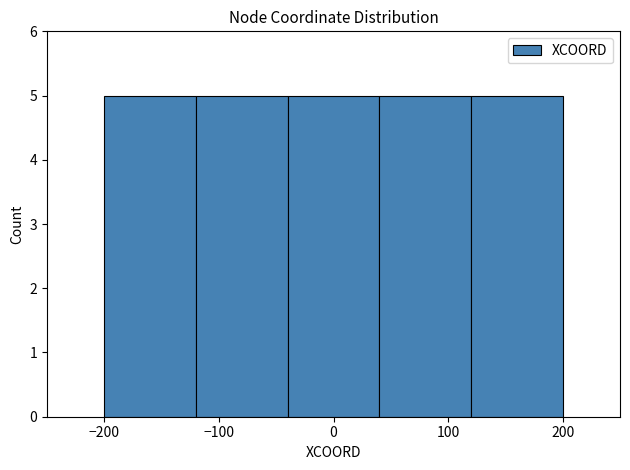

Reading left to right, list every bar in this chart as the range it spans on the x-axis followed by its height. The values are not printed on the chart, so give them approximately, as read against the axis.

-200 to -120: 5
-120 to -40: 5
-40 to 40: 5
40 to 120: 5
120 to 200: 5